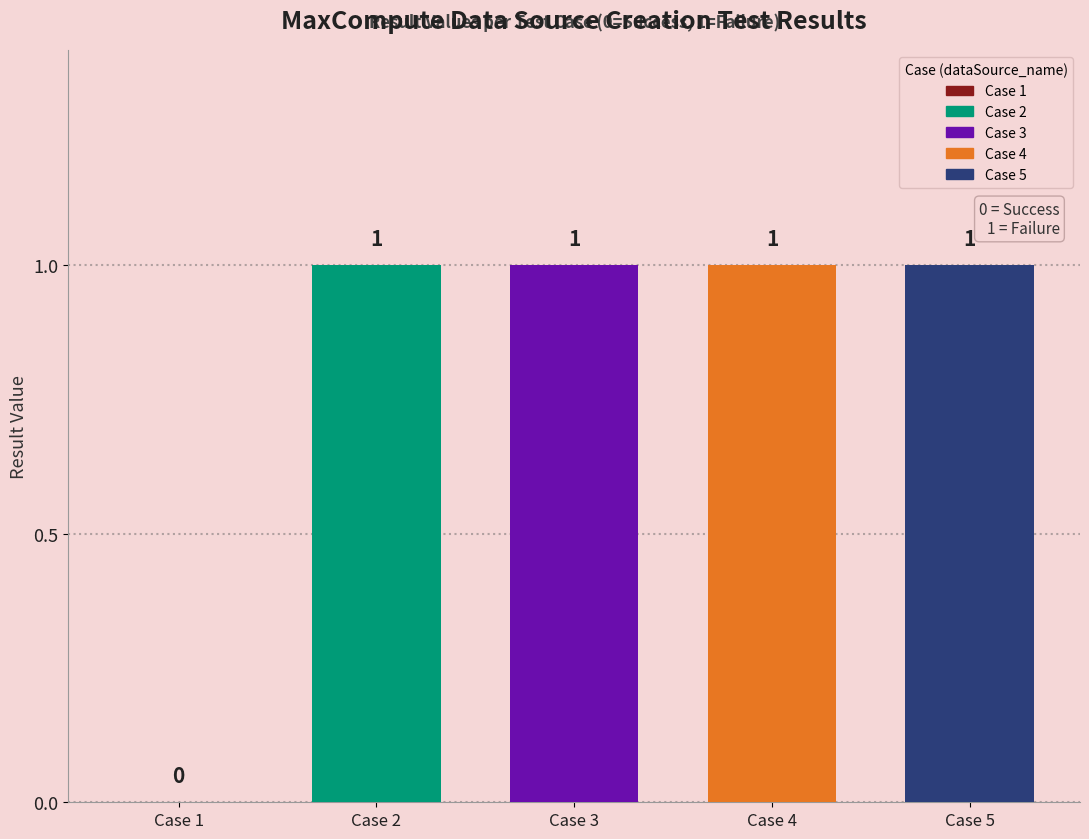

What is the difference between the maximum and minimum values?

1